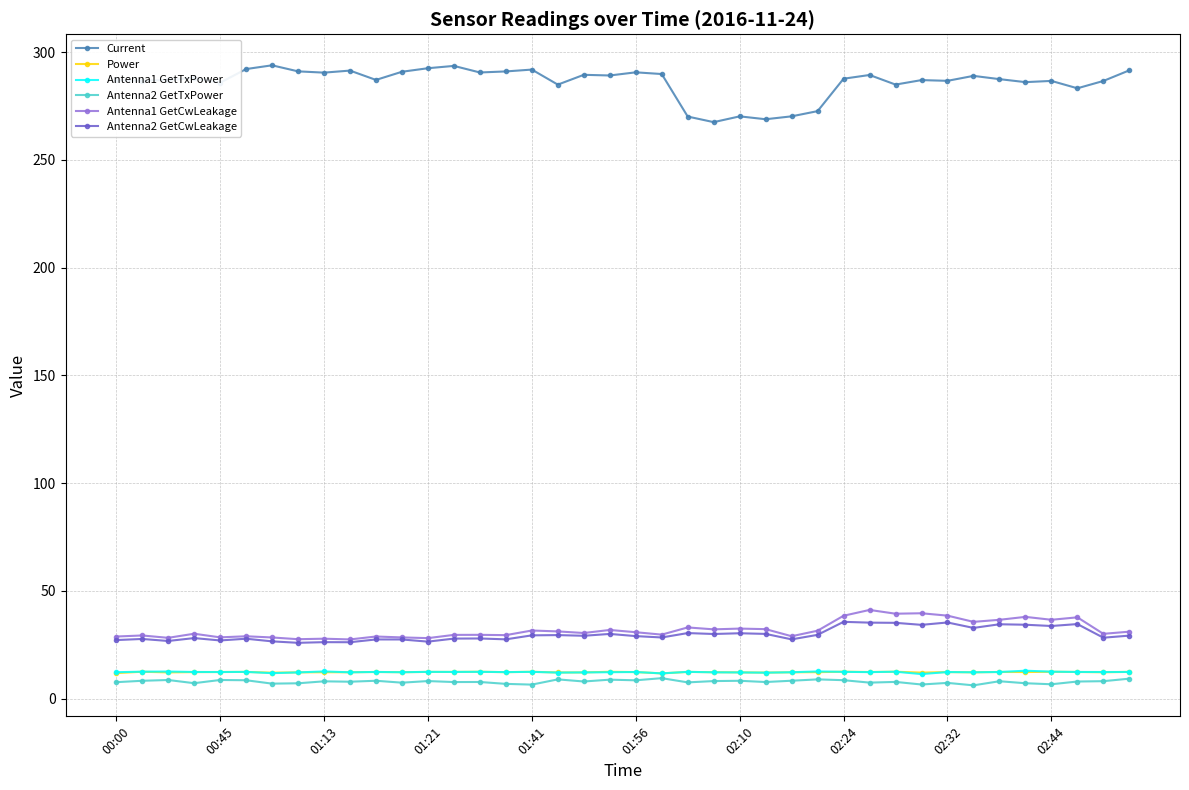

What is the lowest value of the Antenna2 GetCwLeakage series?

25.9